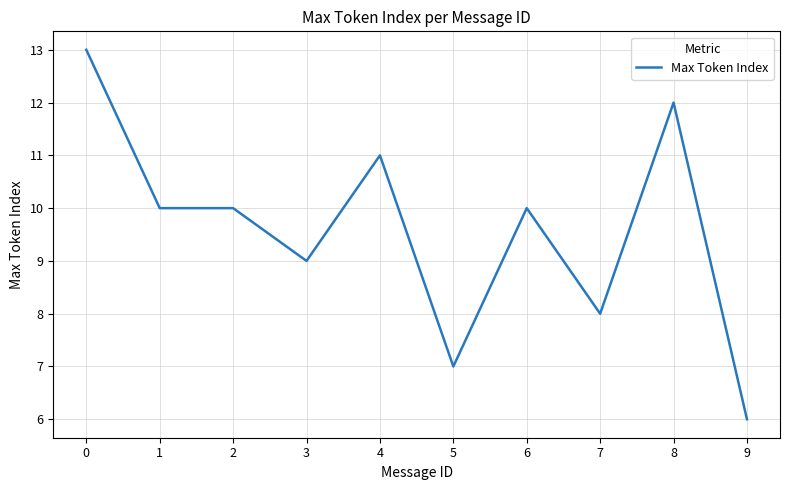

True or false: there are more than 1 points higher than both neighbors.

True